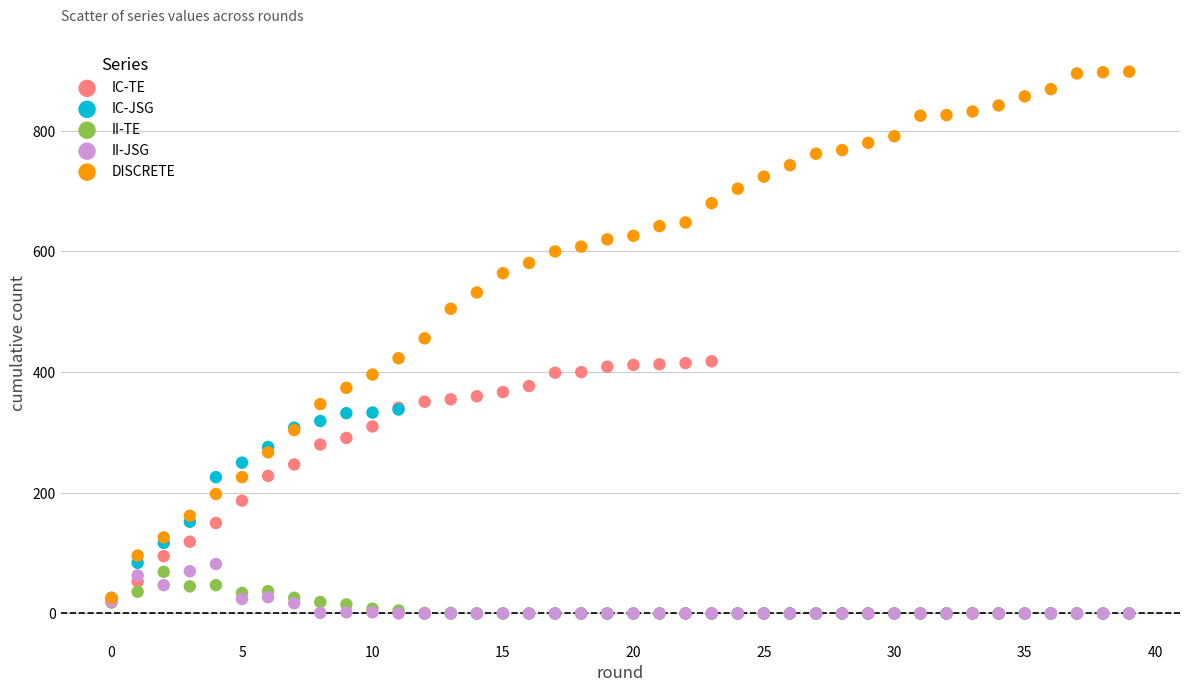

Which series contains the highest Y value?

DISCRETE